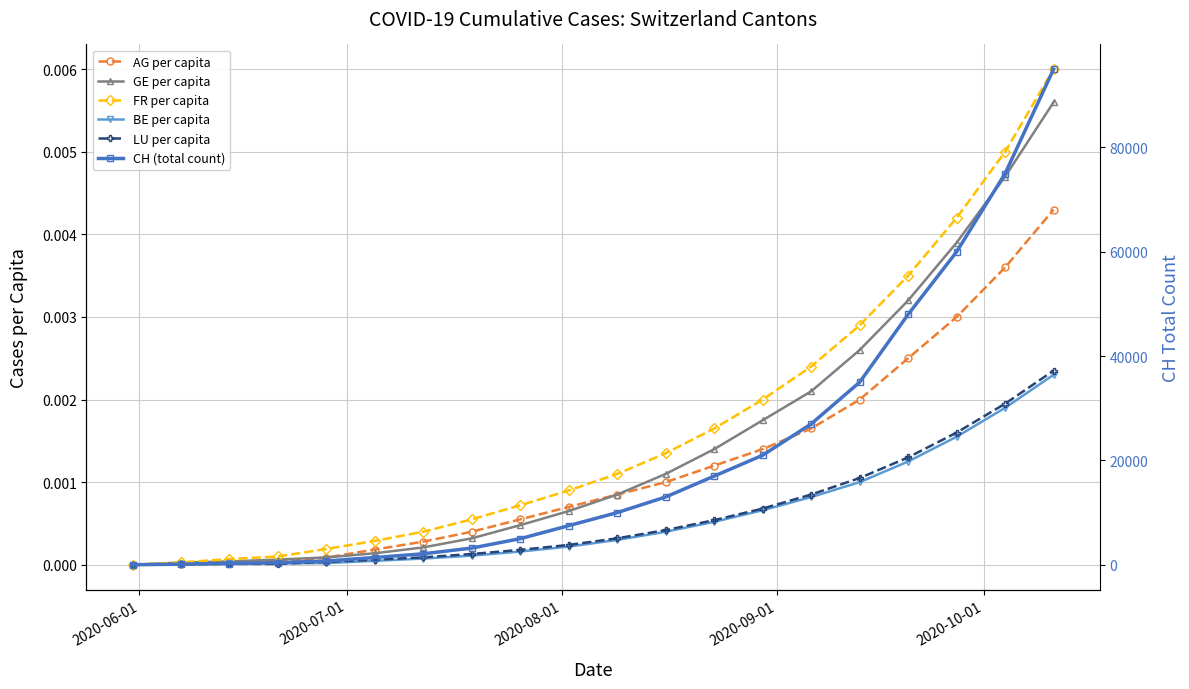

List the series in order of their peak value, lowest first.

BE per capita, LU per capita, AG per capita, GE per capita, FR per capita, CH (total count)